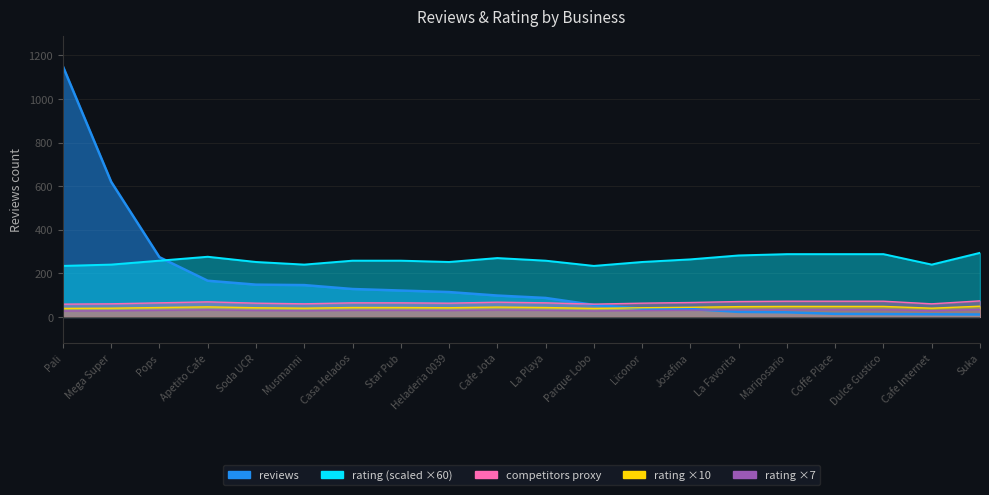

What is the difference between the maximum and minimum values in the reviews series?

1139